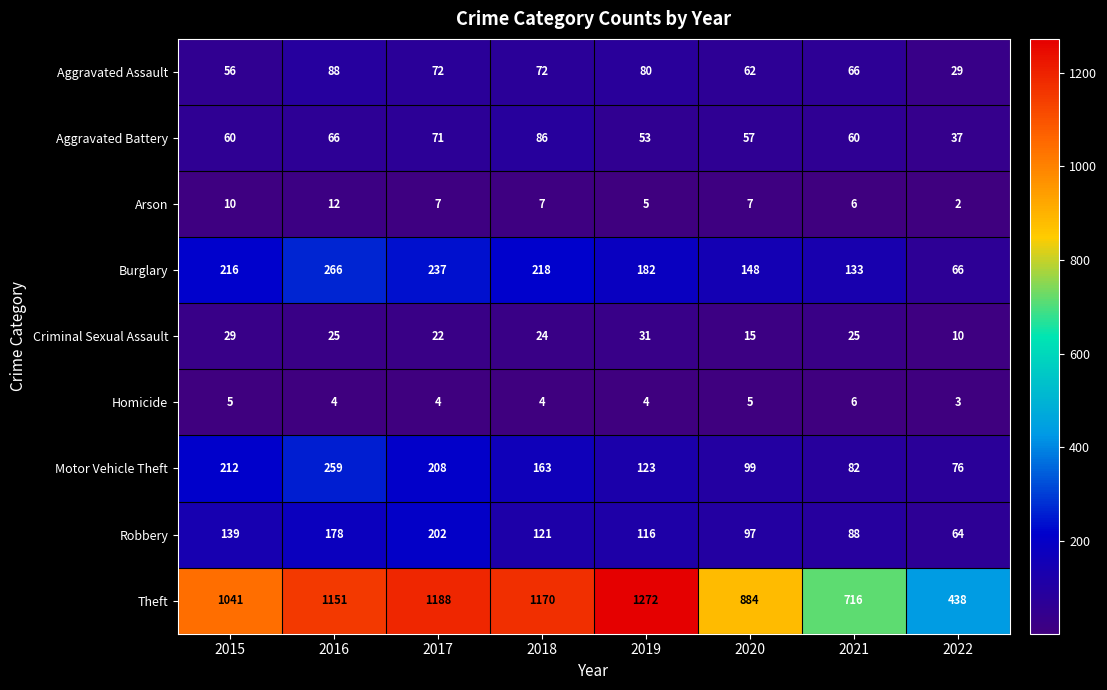

Which series has the widest spread of values?

Theft